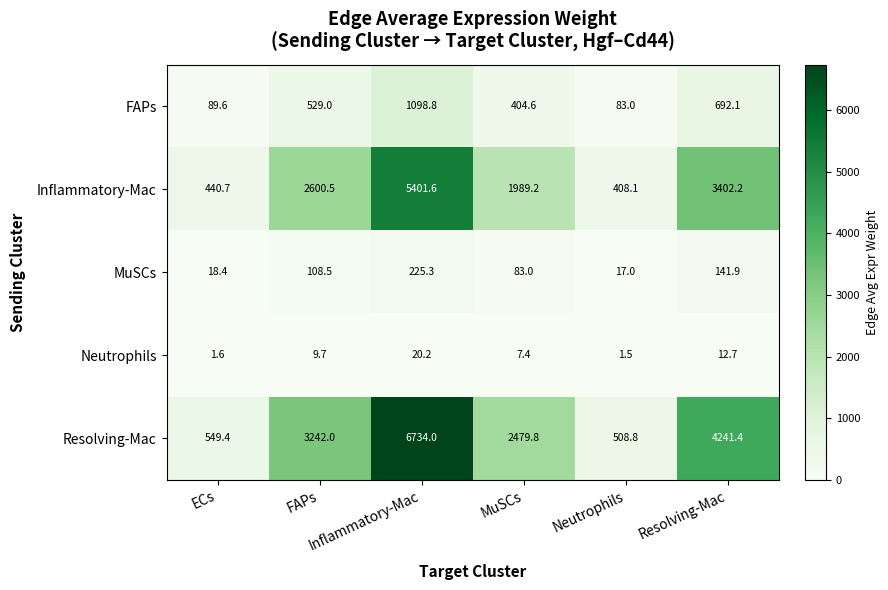

What is the smallest value displayed?

1.5